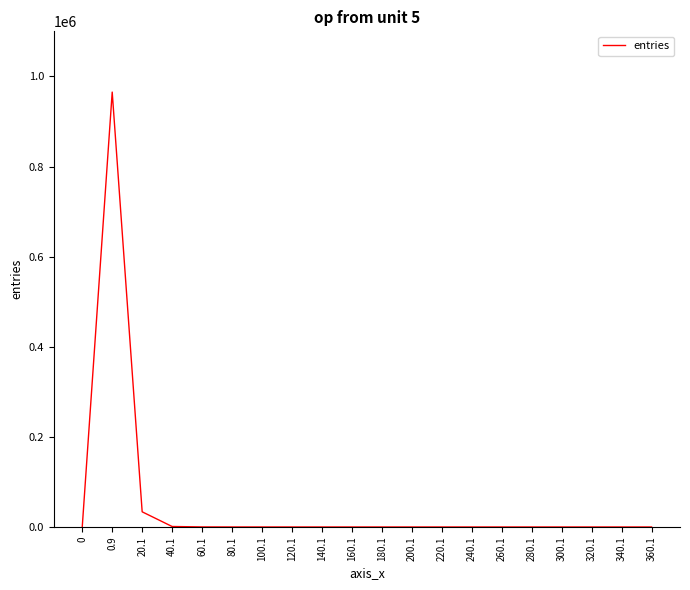

The value at 200.1 is 0. True or false?

True